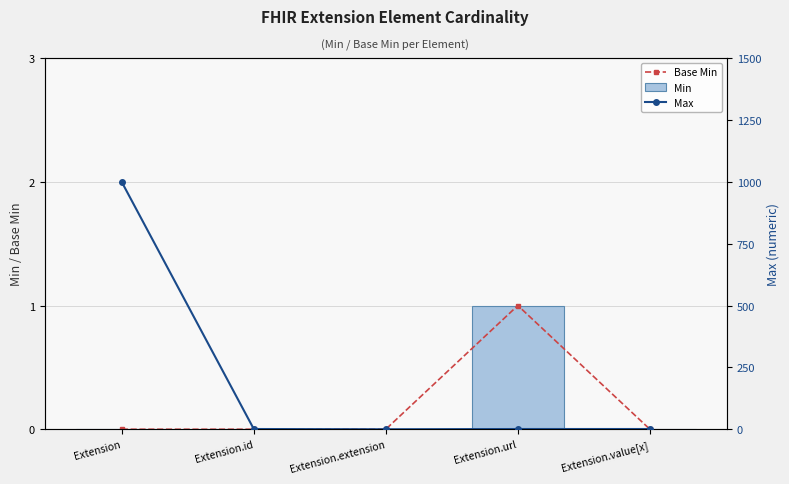

Which category has the highest value across all series?

Extension